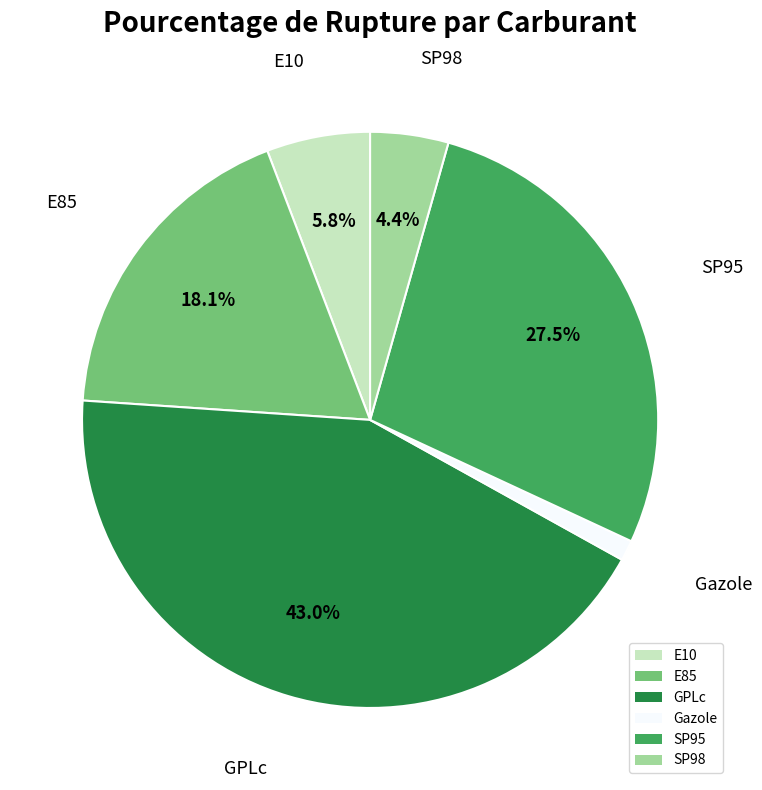

How much of the chart is everything except SP95?

72.5%